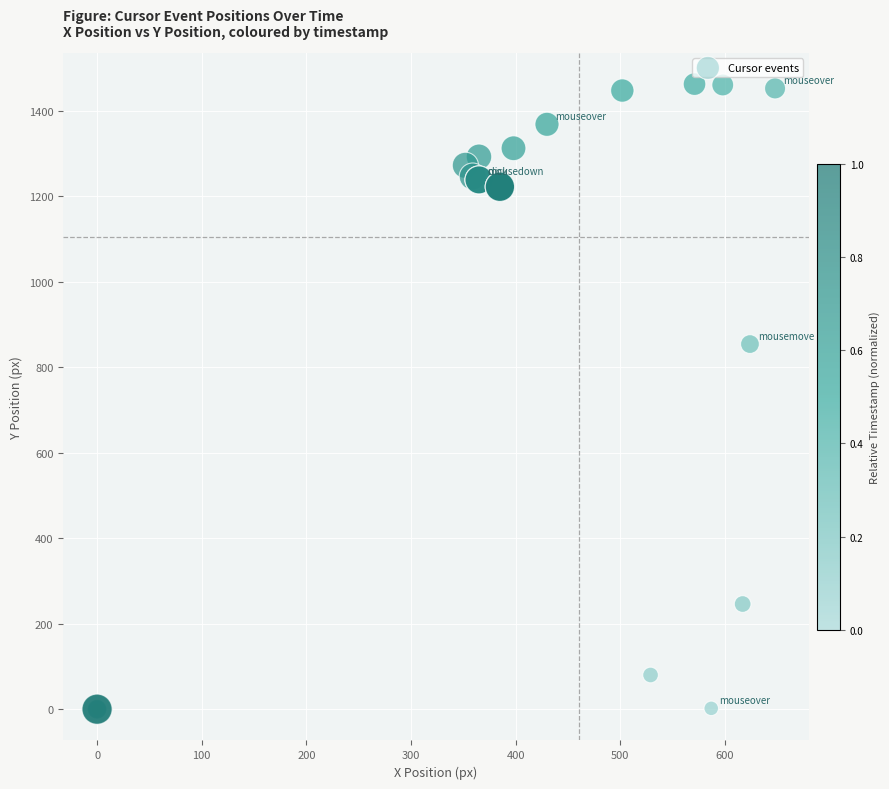

What Y value in the scatter plot is closest to 731?

854